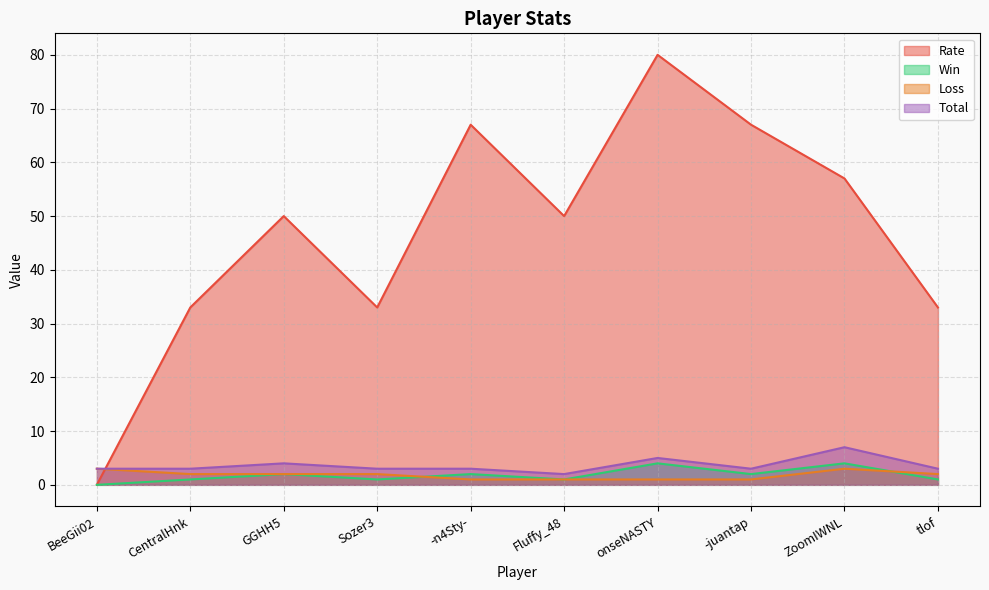

At which label is Win closest to 2?

GGHH5